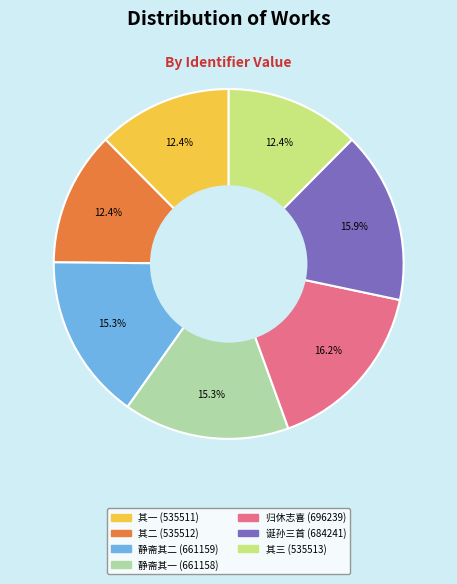

Is there any slice that represents more than half of the pie?

No